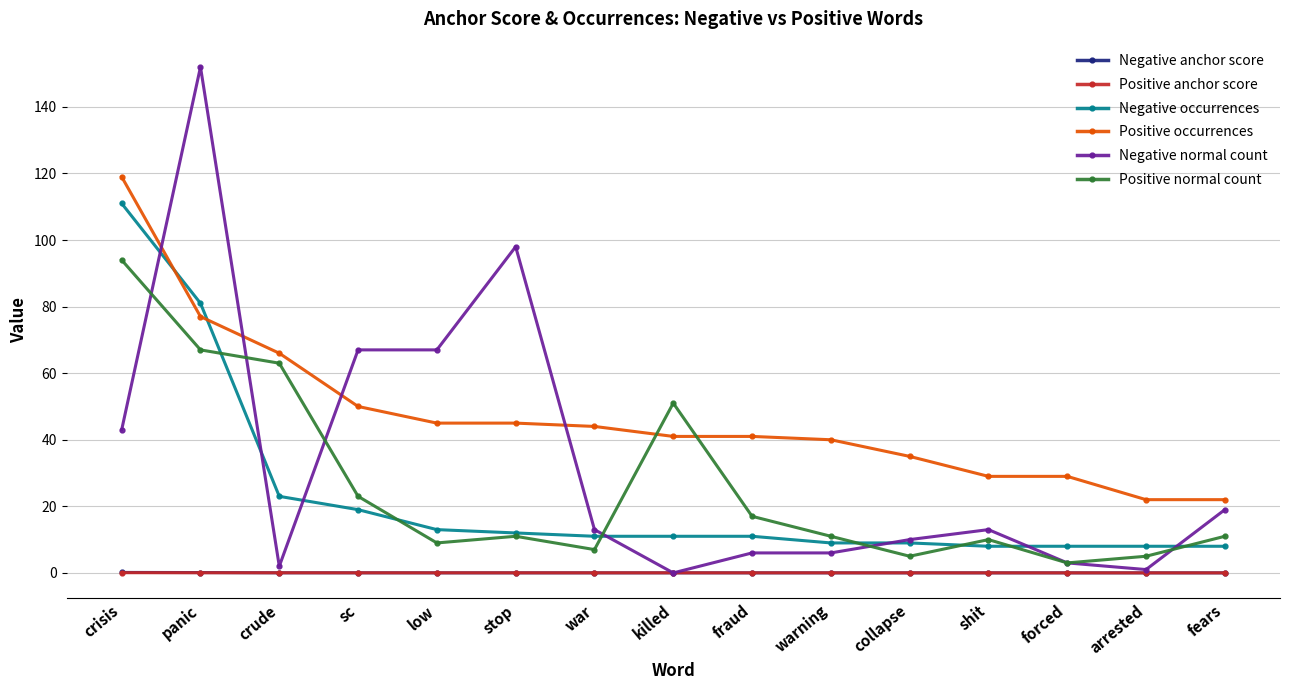

What position from the right is warning?

6